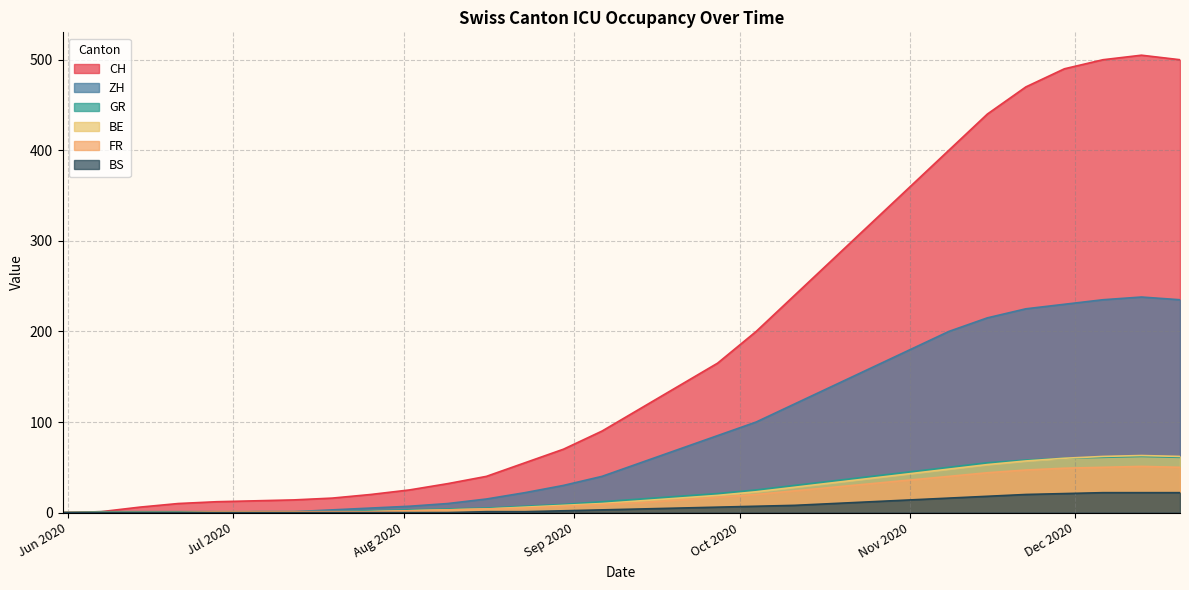

True or false: GR has a value of 1 at 2020-07-19.

True